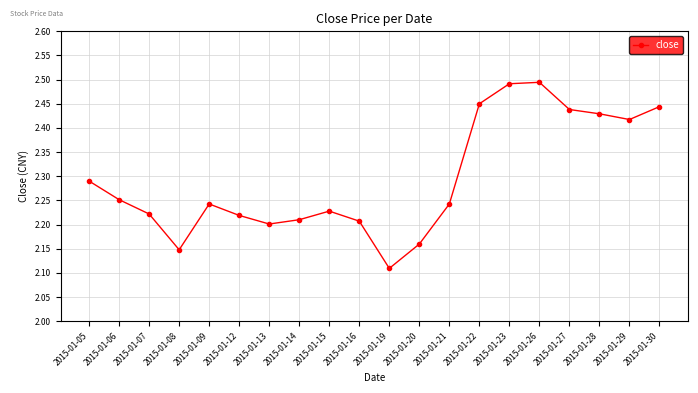

At which category does the data reach its first local peak?

2015-01-09